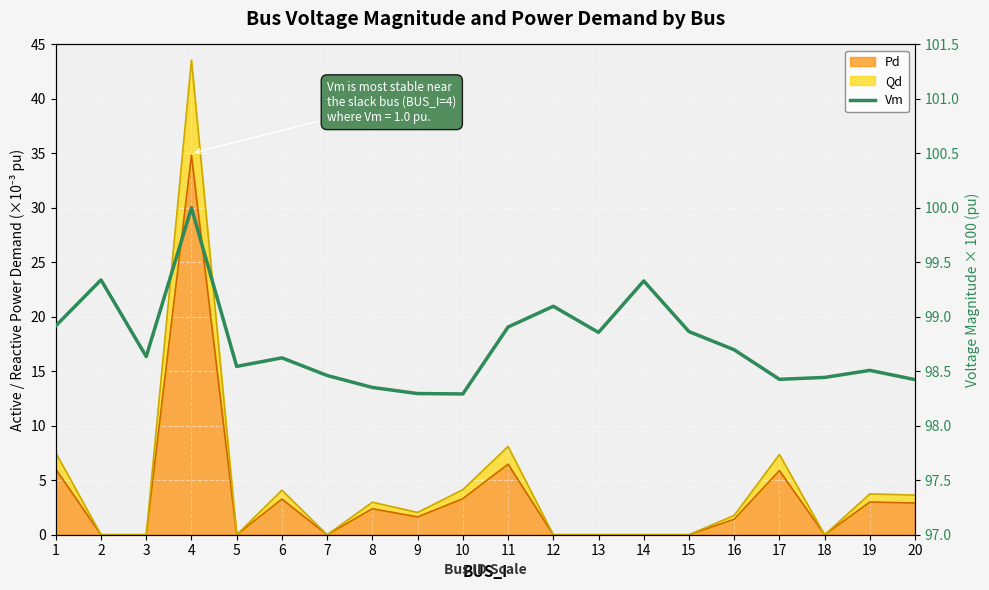

What is the ratio of the value at 2 to the value at 10?

1.0